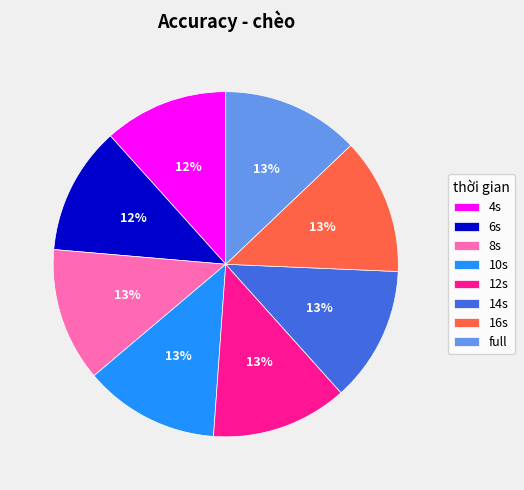

Is it true that 6s is 2% of the pie?

False